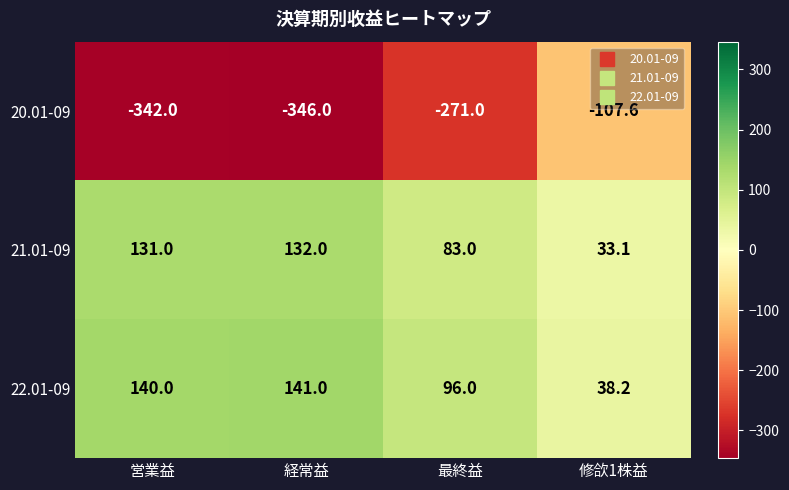

What is the difference between the maximum and second lowest values in the 21.01-09 series?

49.0